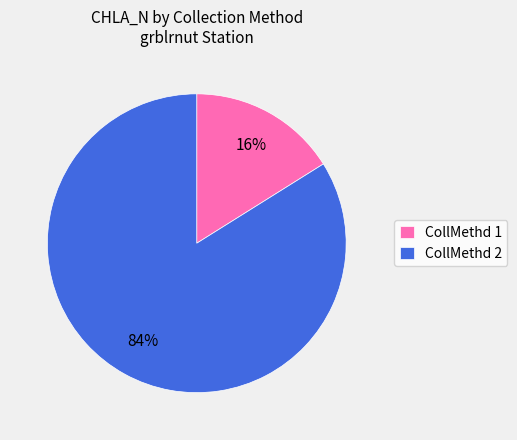

Which slice is the smallest?

CollMethd 1